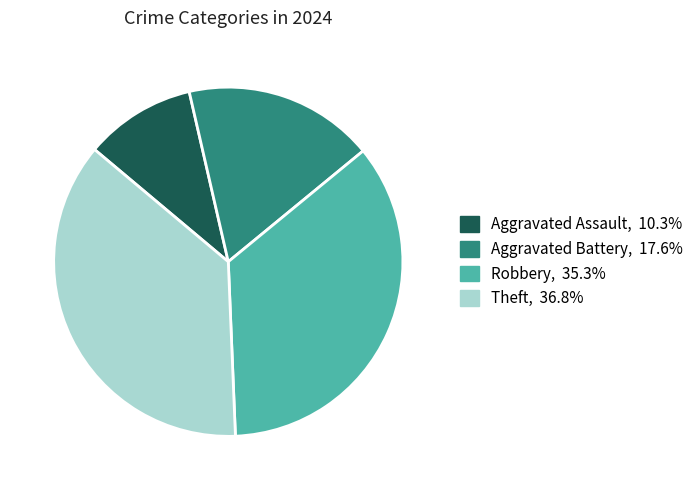

Which slice is the smallest?

Aggravated Assault